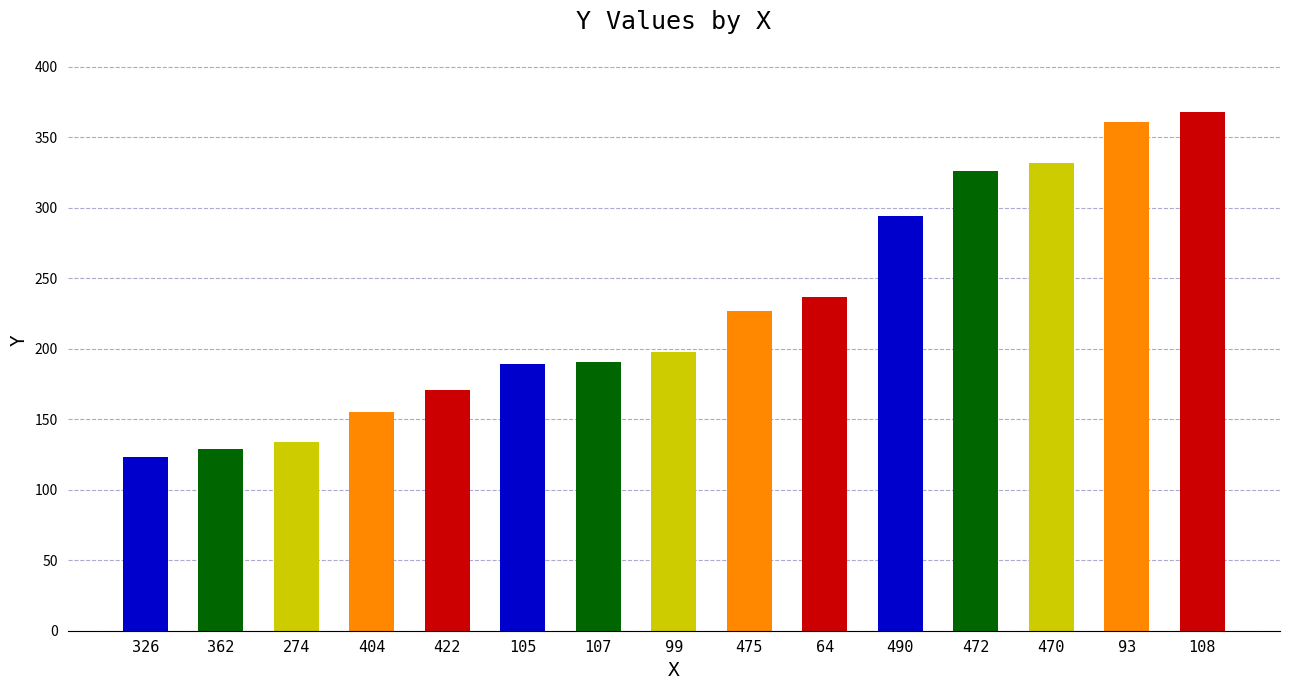

What is the change in value from 99 to 470?

+134